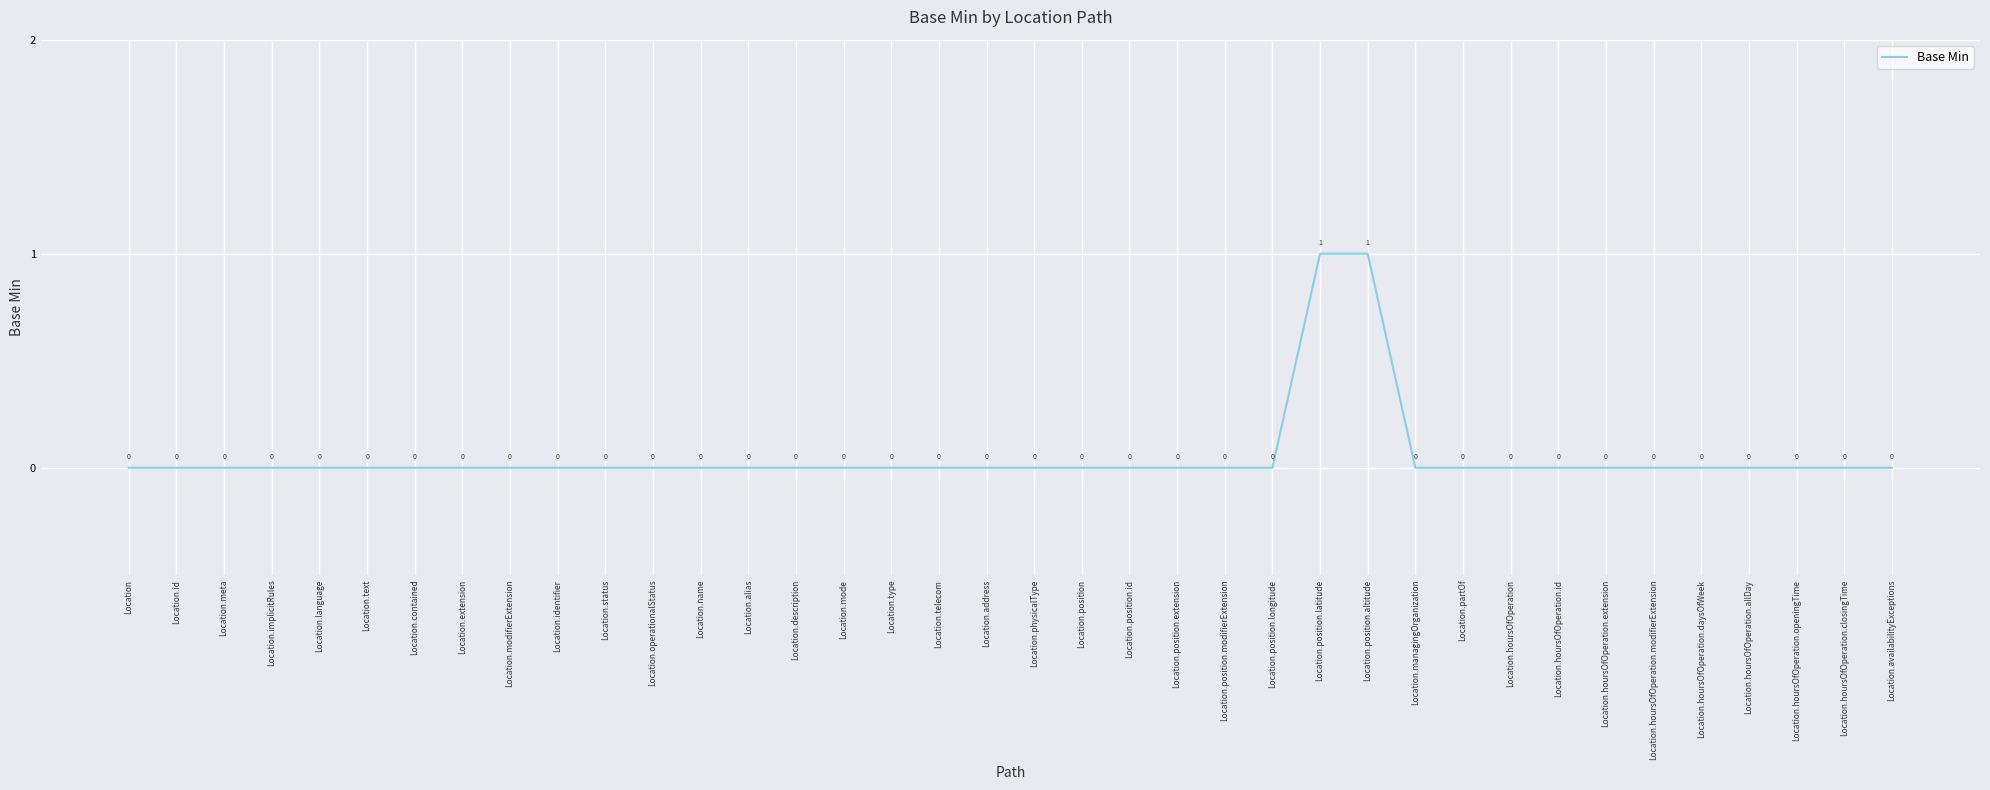

The chart shows a value of -1 at Location.hoursOfOperation.openingTime. True or false?

False